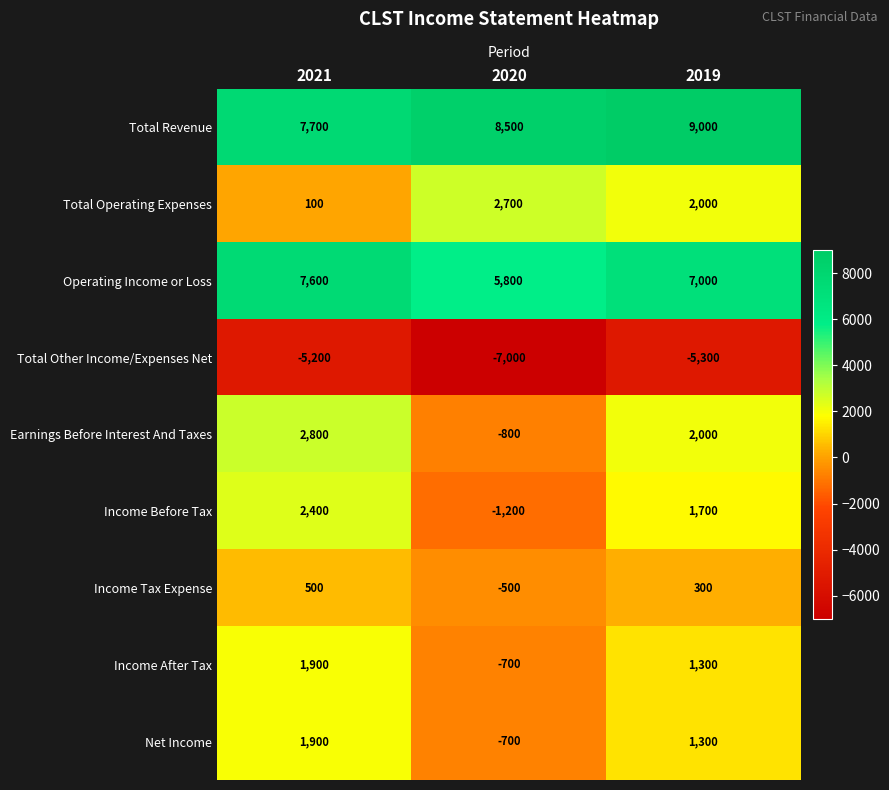

What is the total value across all series at 2020?

6100